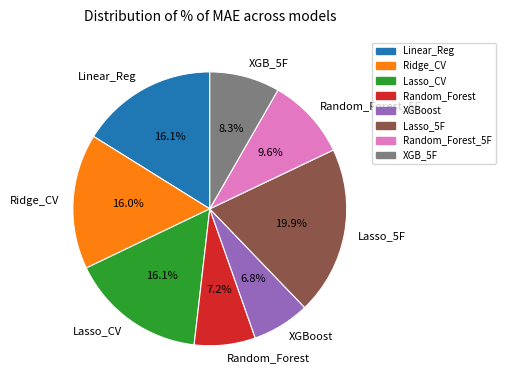

Do XGBoost and Linear_Reg together represent more than half of the pie?

No